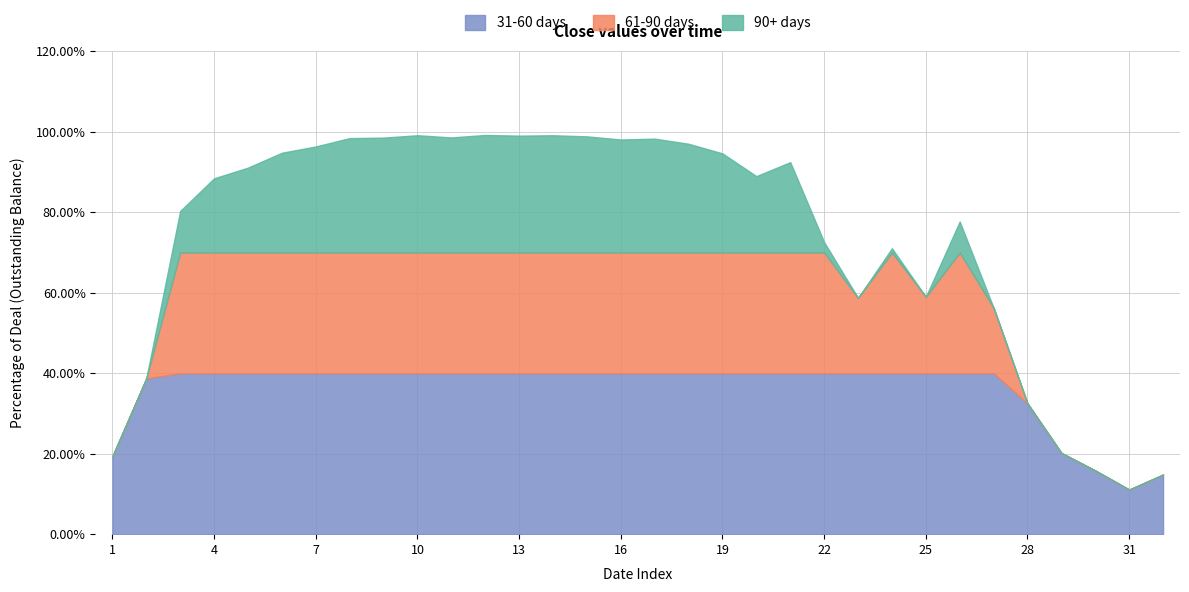

The chart shows a value of 0.4 at 19. True or false?

False